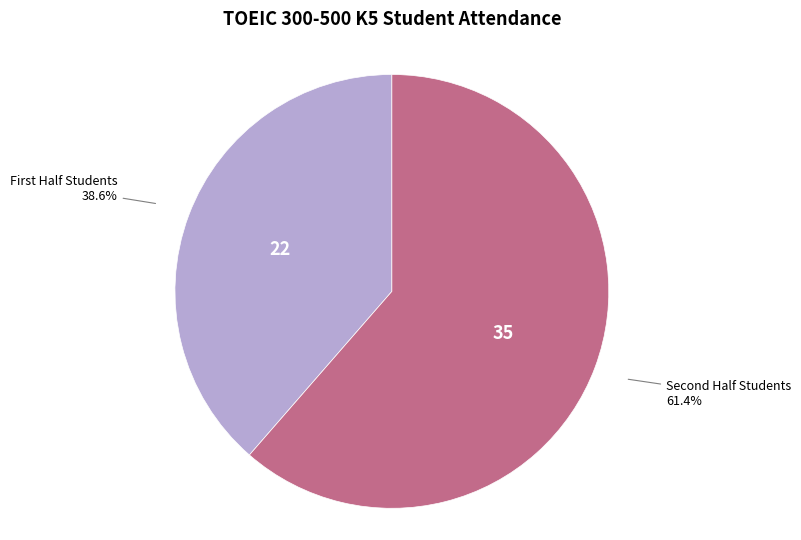

To the nearest percent, what is the difference between the largest and smallest slice percentages?

23%